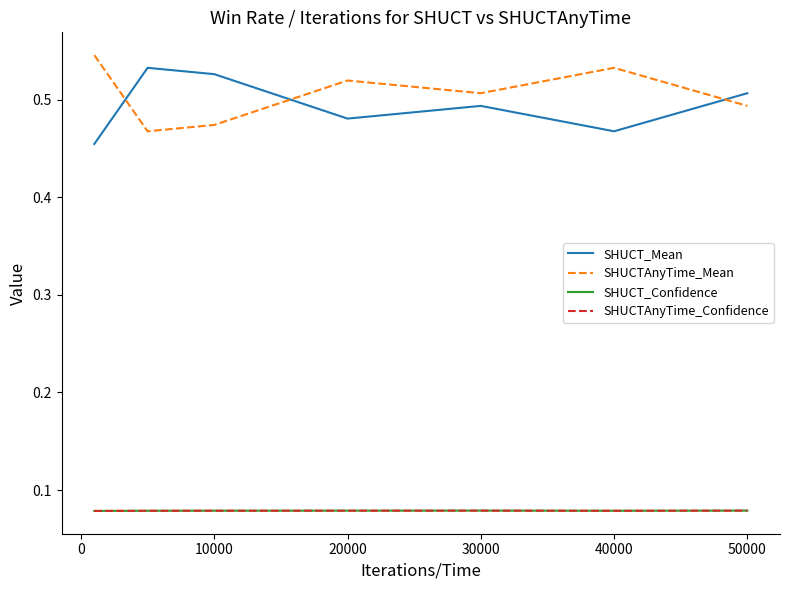

Which series has the largest total across all categories?

SHUCTAnyTime_Mean